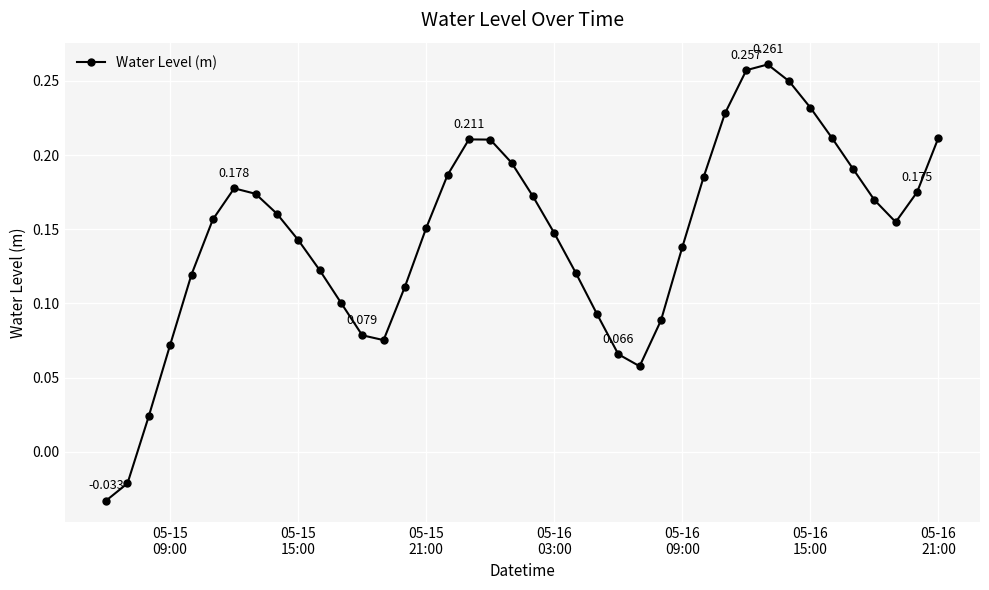

True or false: there are more than 1 points higher than both neighbors.

True